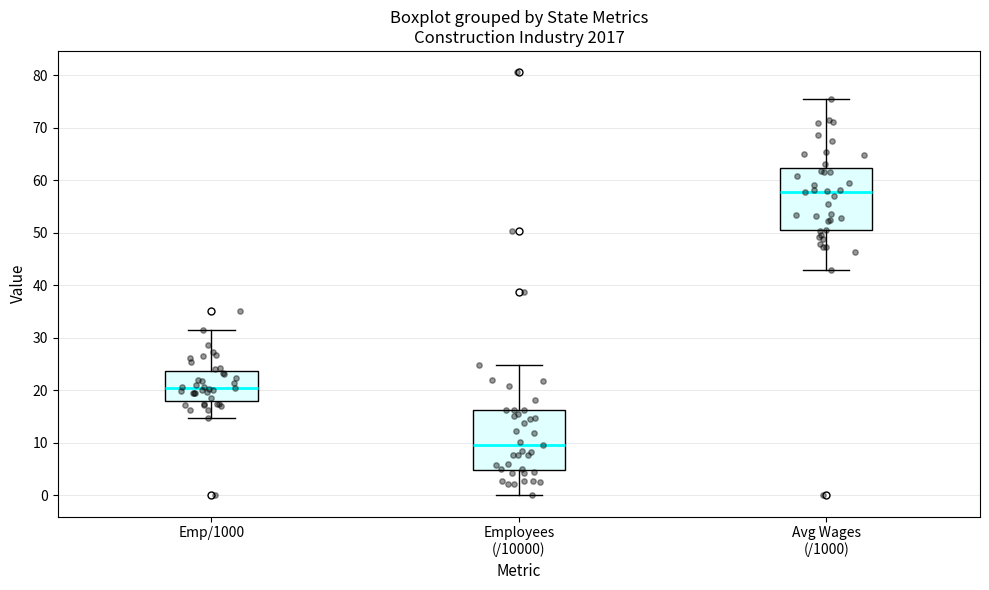

Where does the lower whisker of the box for Employees (/10000) end on the y-axis? The values are not printed on the chart, so give them approximately, as read against the axis.

0